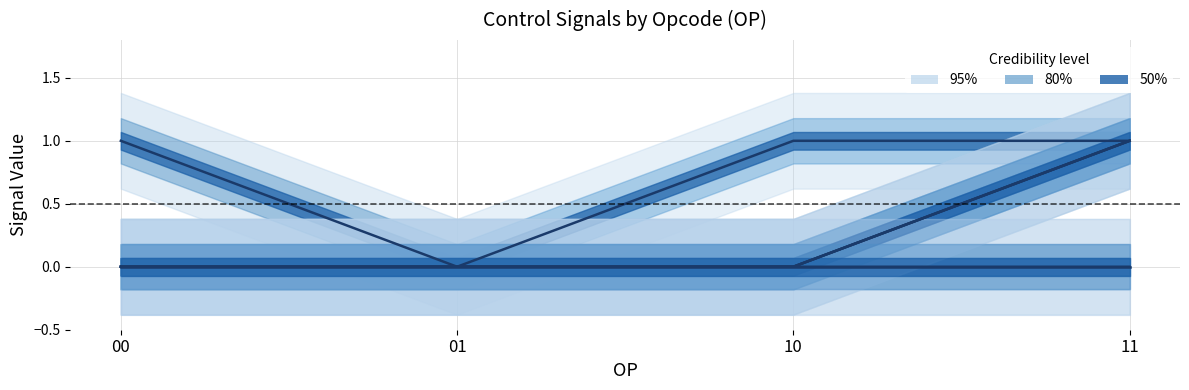

How many series are shown in this chart?

6